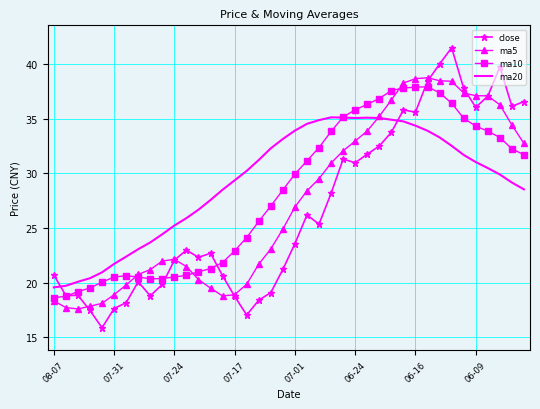

After their last crossing, which series has the higher values: ma20 or close?

close